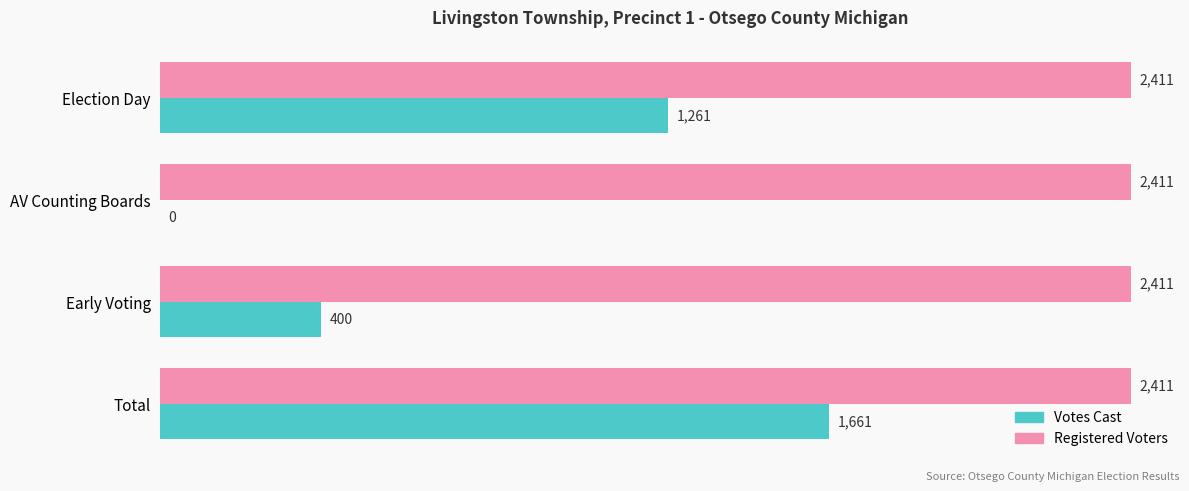

Is it true that Votes Cast equals 247 at Early Voting?

False